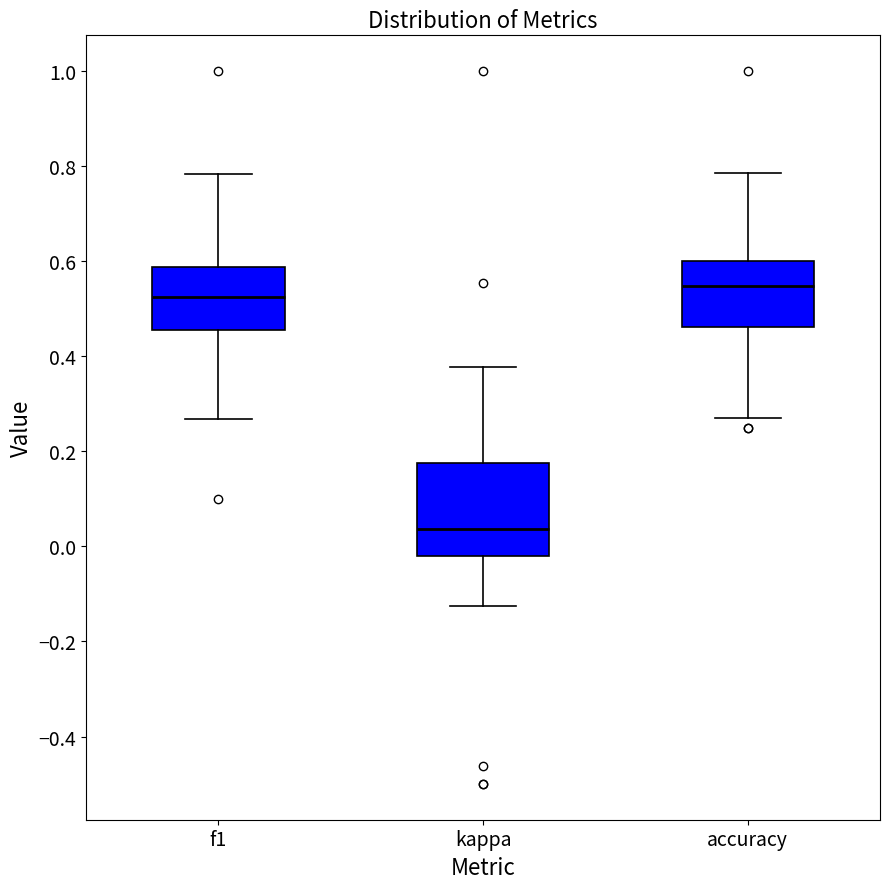

Which box's median line is the highest?

accuracy